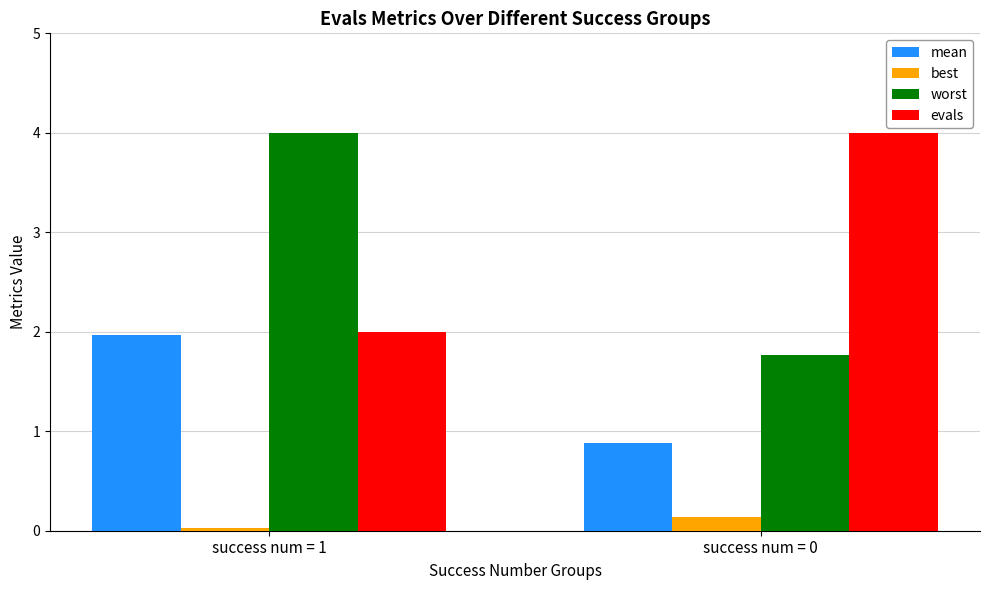

What is the difference between the highest and lowest values at success num = 0?

3.9